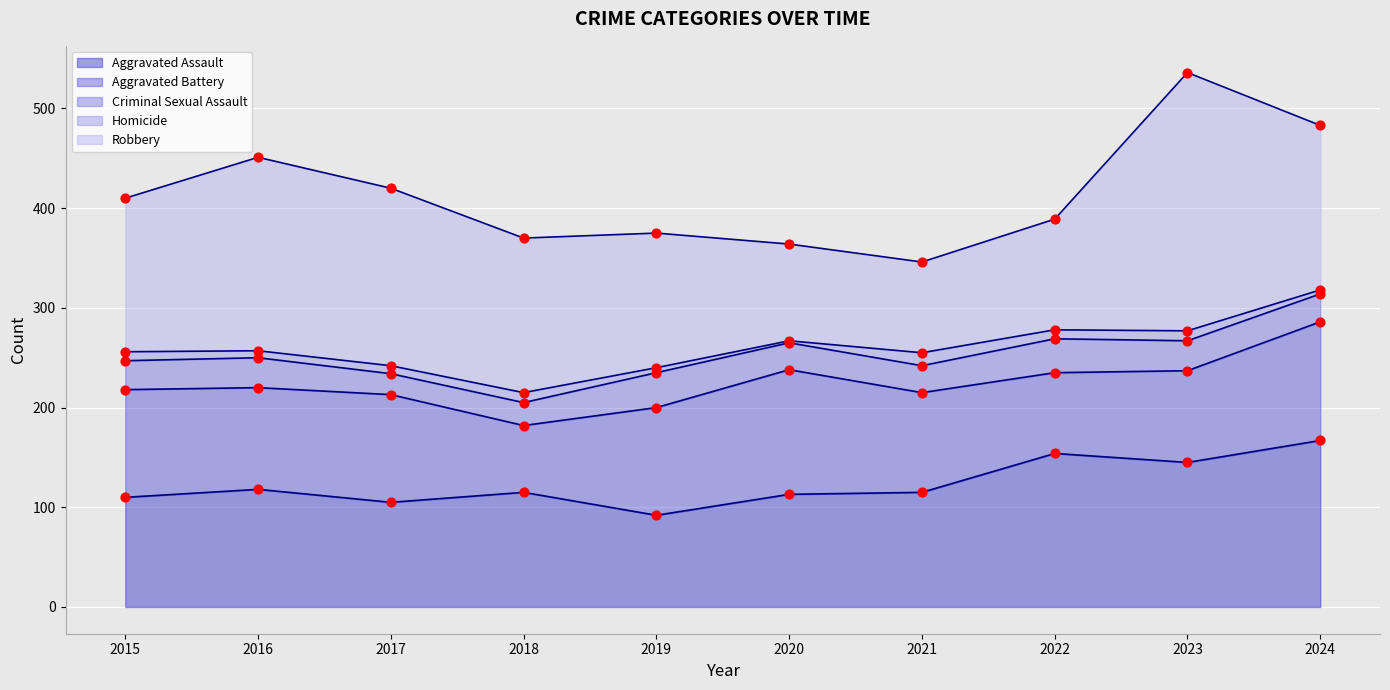

Which has a higher value, 2017 or 2019?

2017